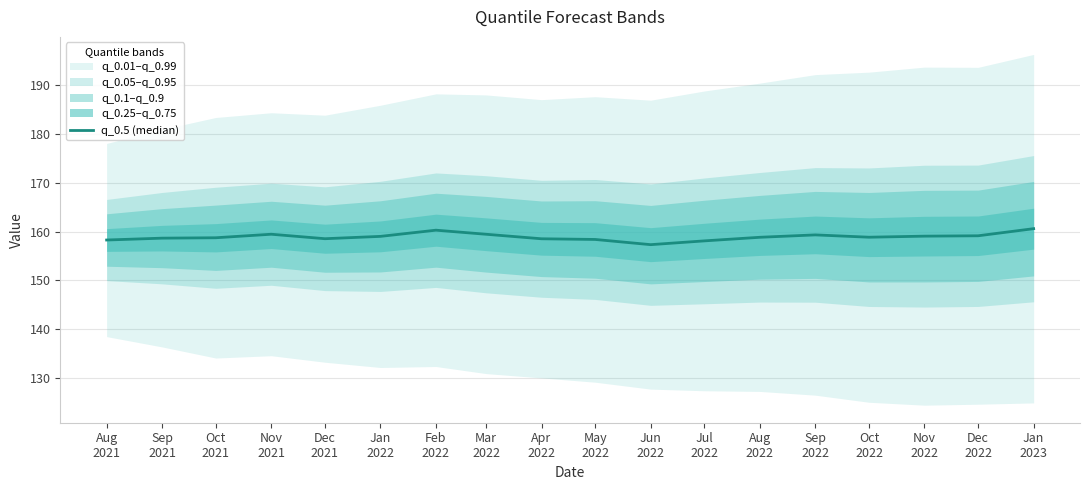

What is the change in value from Apr
2022 to Oct
2022?

+0.3